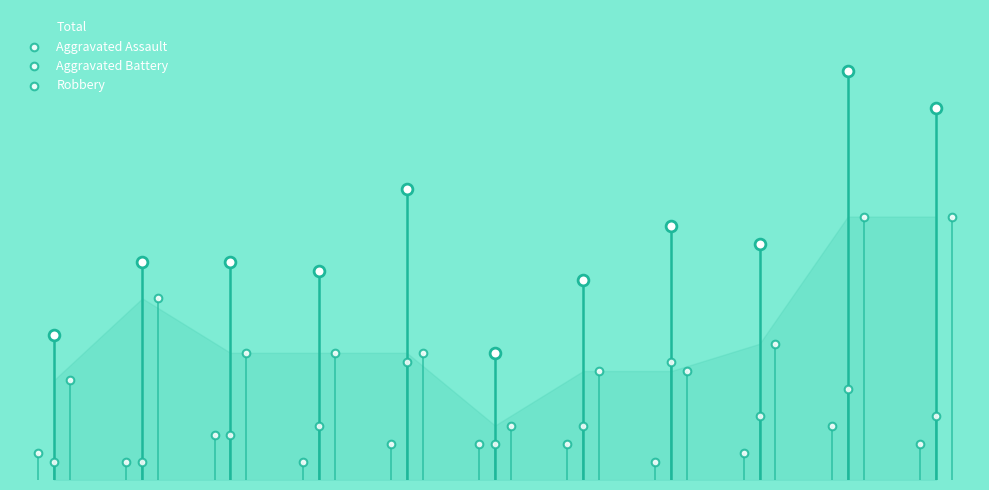

What is the total value across all series at 2019?

31